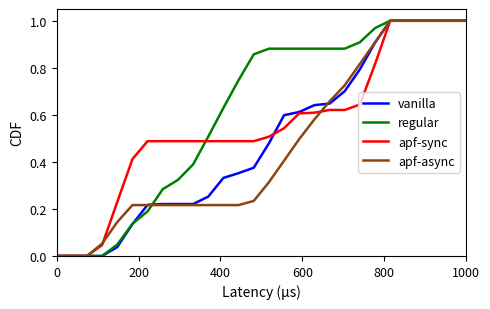

What are all the series names shown in the legend?

vanilla, regular, apf-sync, apf-async